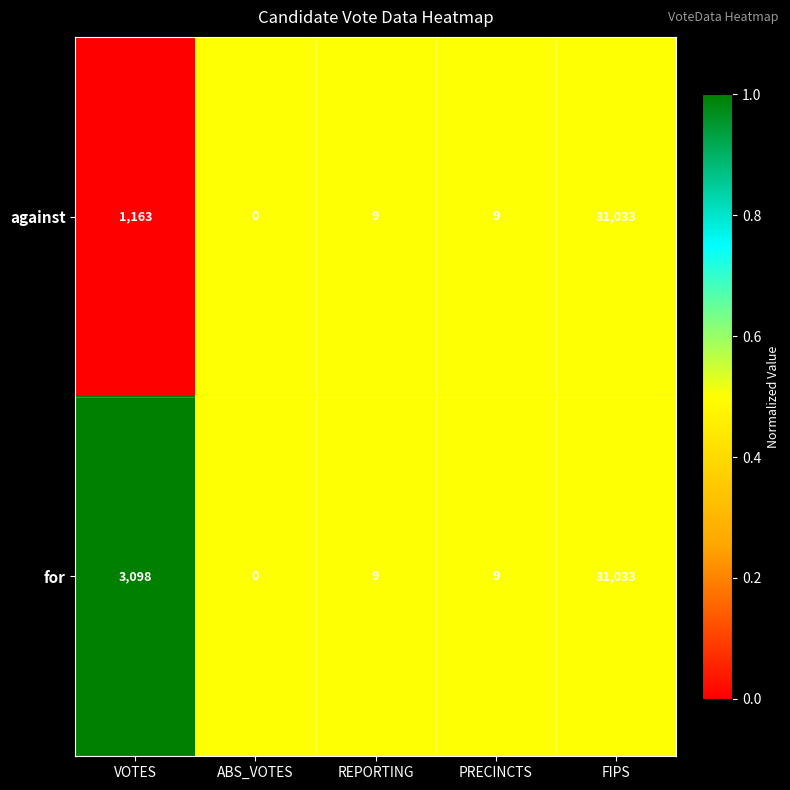

What is the total value across all series at FIPS?

62066